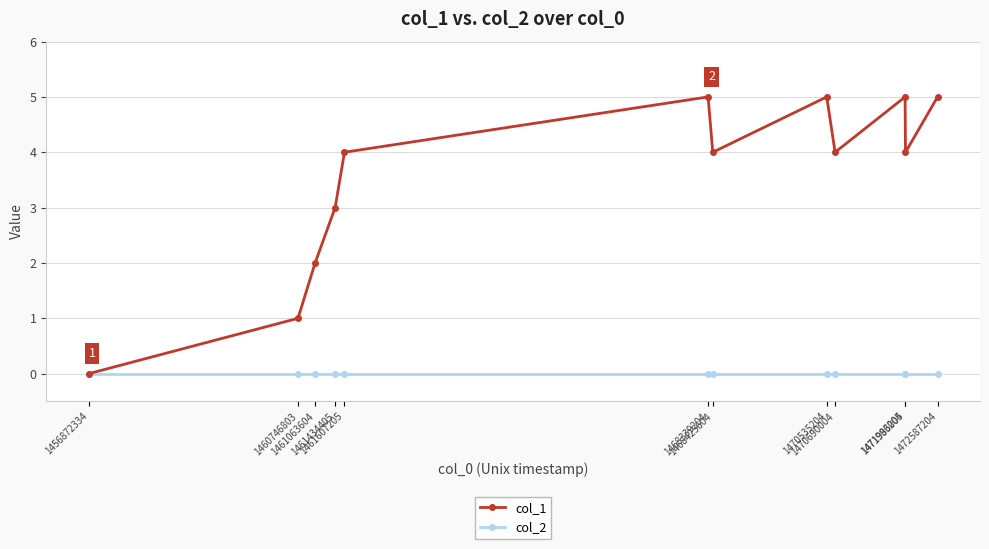

Which series has the largest total across all categories?

col_1